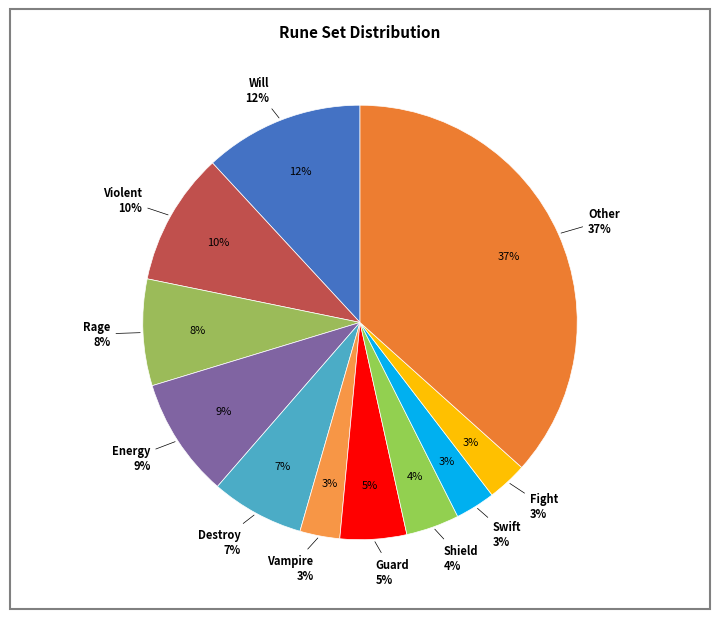

To the nearest percent, what portion does 5 represent?

24%